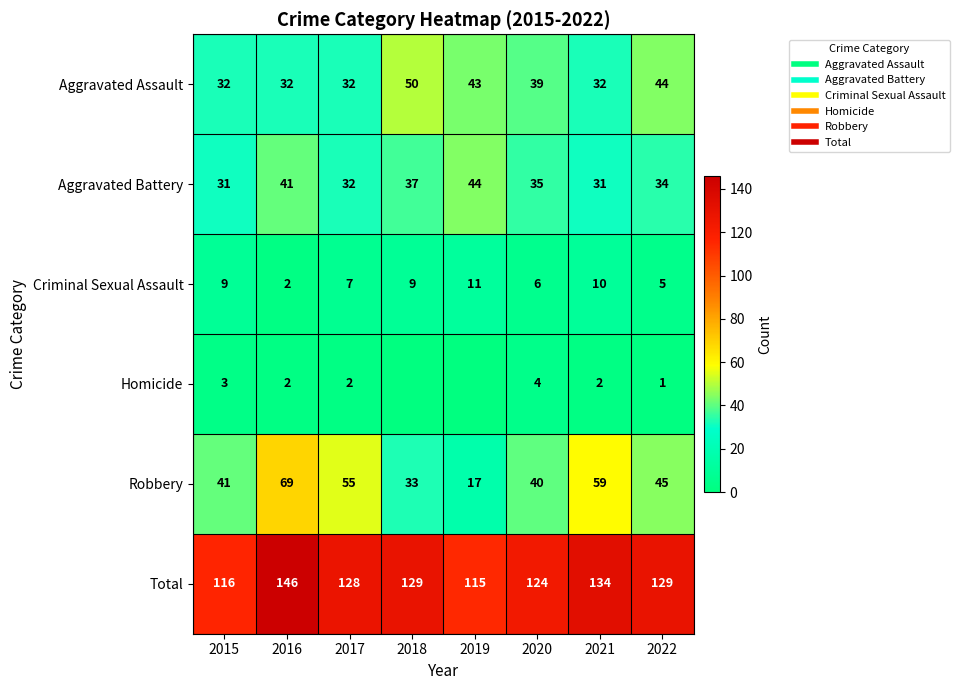

Count the Homicide values in the range 1 to 3.

5